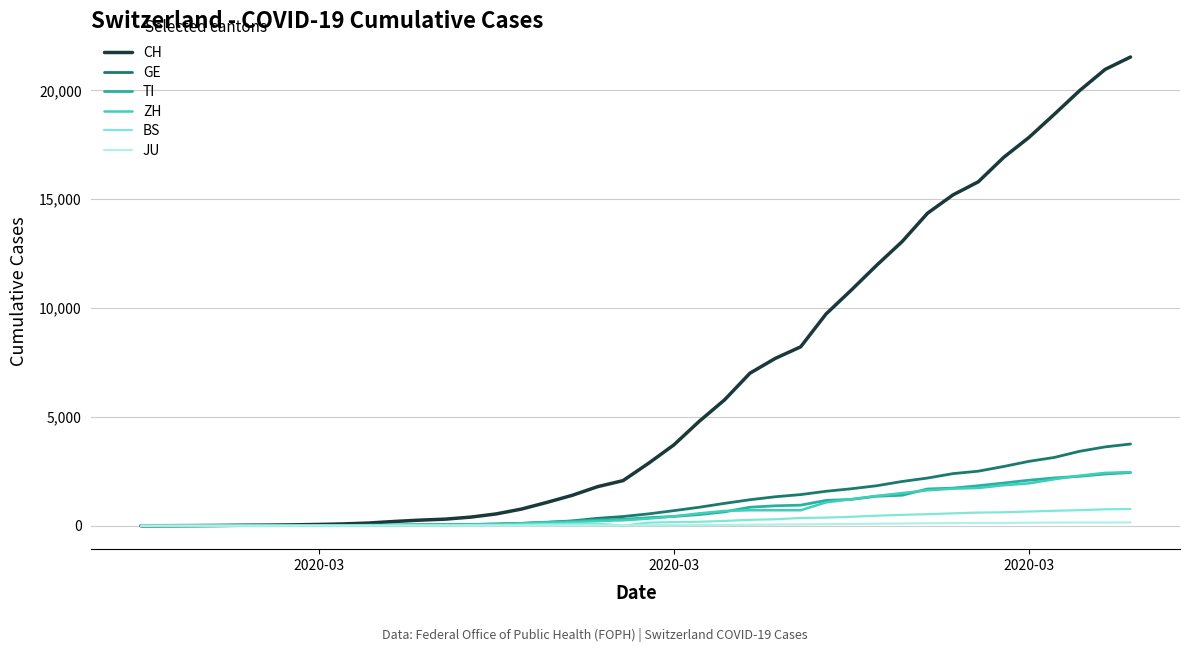

Which series has the widest spread of values?

CH